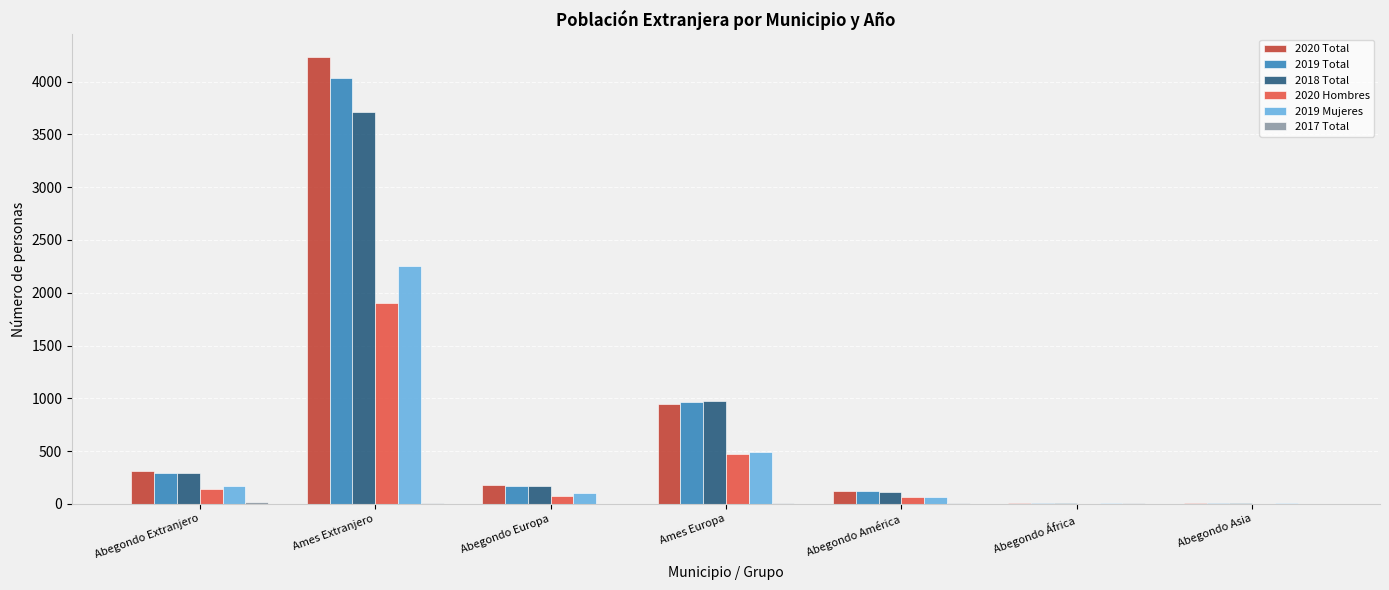

Are the bars grouped side by side (vs. stacked)?

Yes